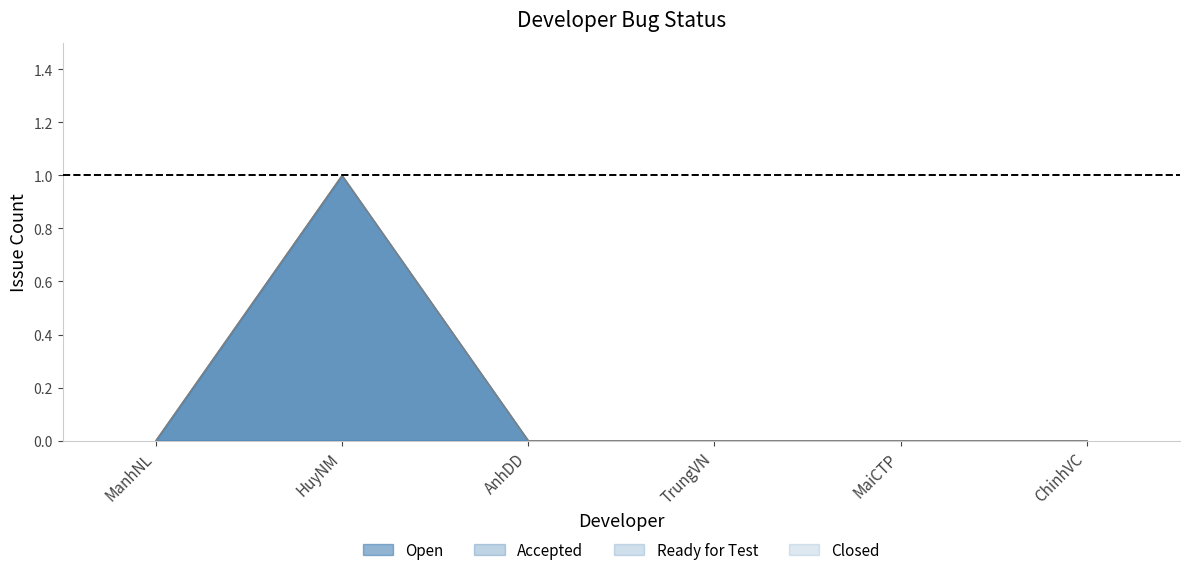

At which label does Closed reach its peak?

ManhNL